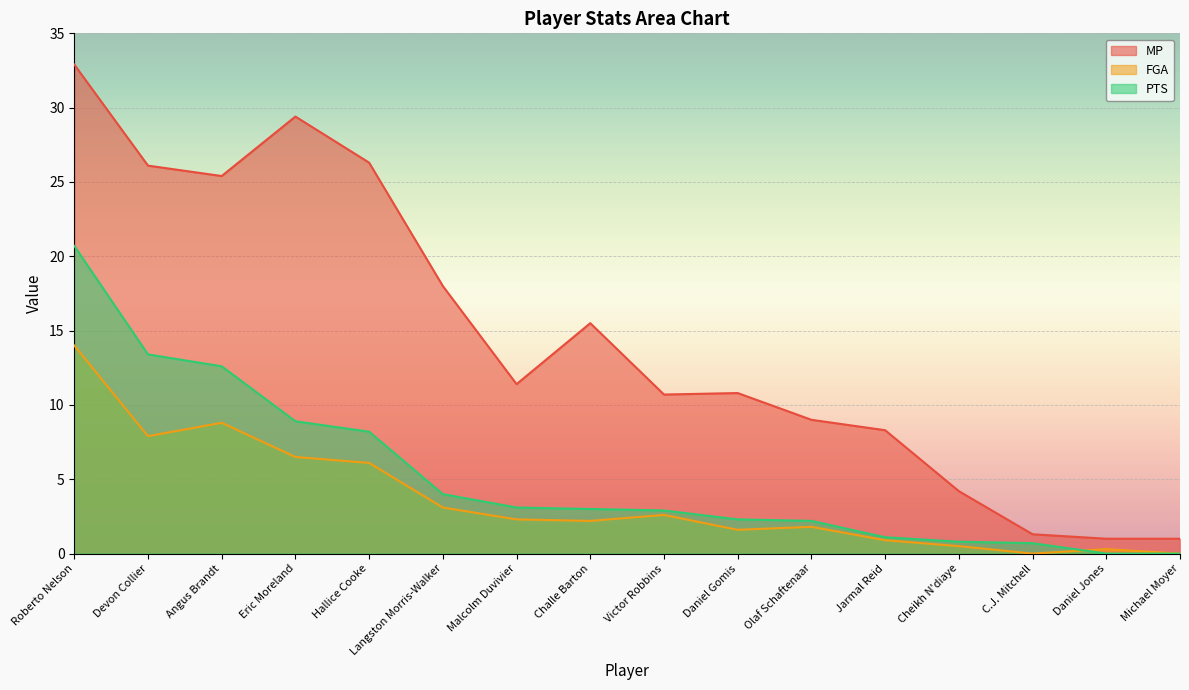

Is it true that PTS equals 7.8 at Devon Collier?

False